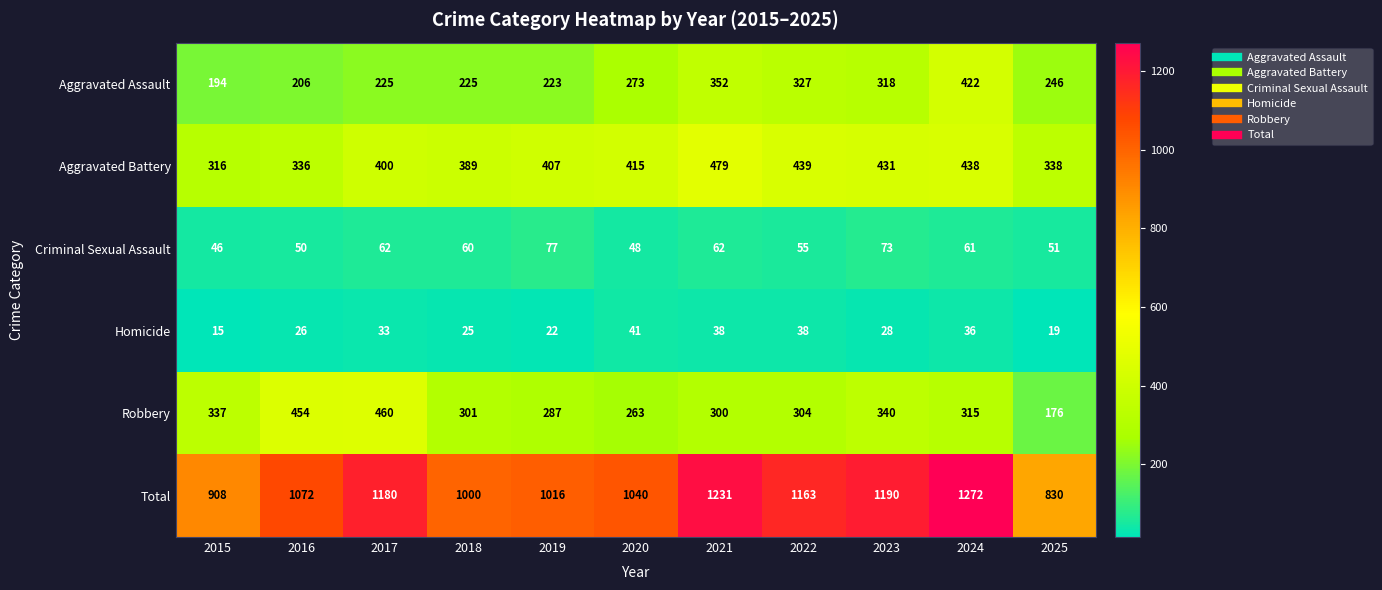

Rank the series at 2022 from lowest to highest value.

Homicide, Criminal Sexual Assault, Robbery, Aggravated Assault, Aggravated Battery, Total